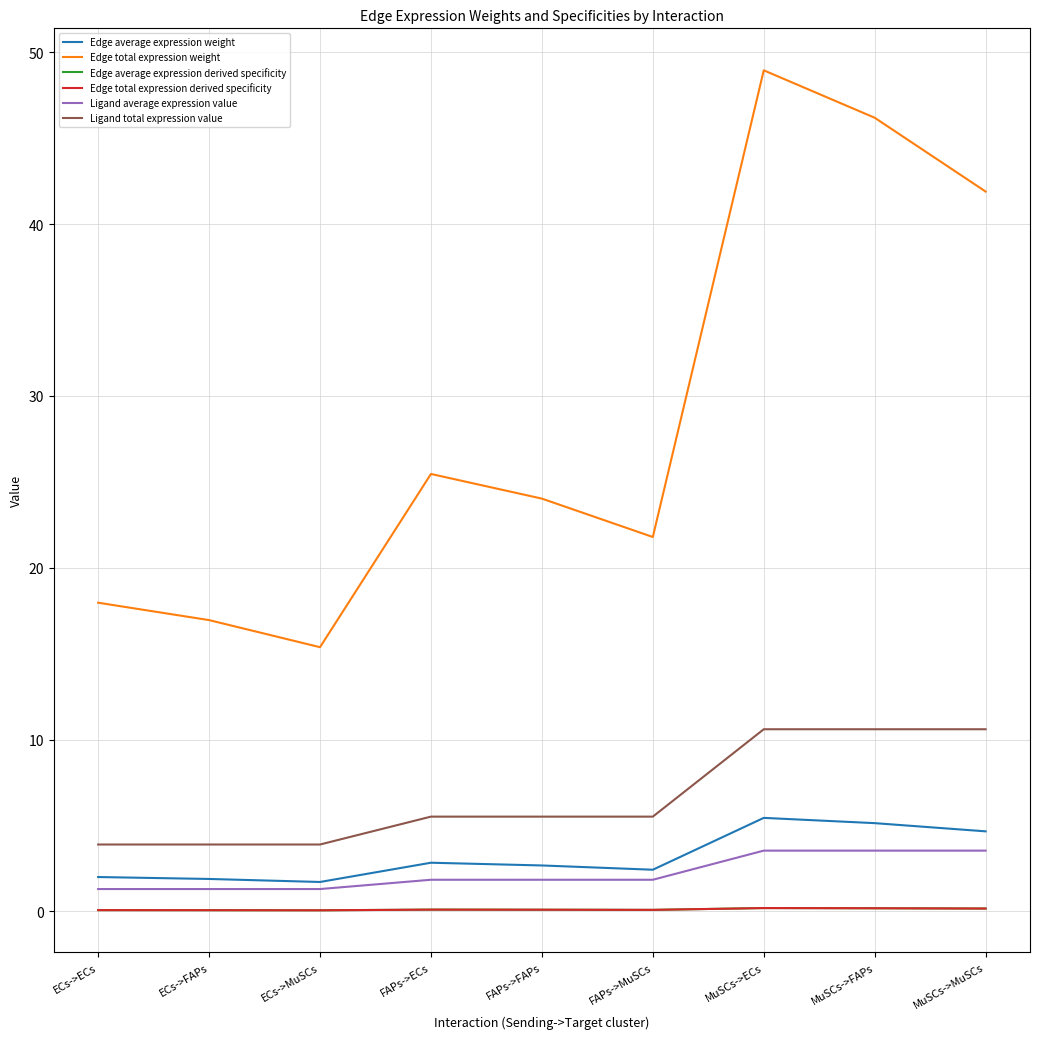

True or false: Edge average expression derived specificity has more than 1 points higher than both neighbors.

True